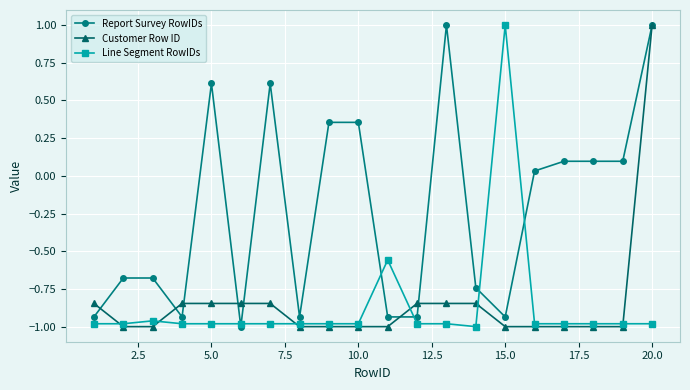

True or false: Report Survey RowIDs has more than 0 points higher than both neighbors.

True